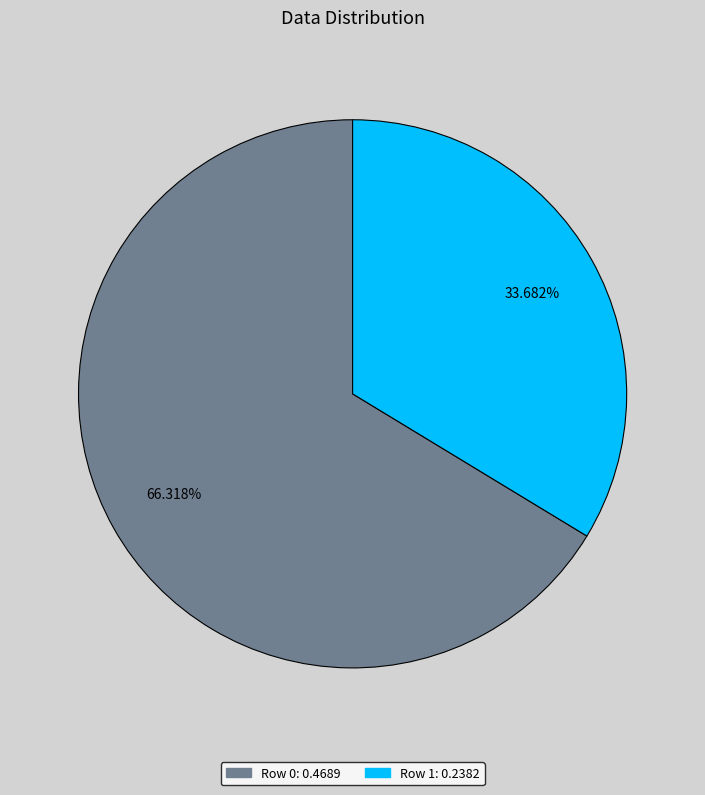

Which has a higher value, Row 0 or Row 1?

Row 0